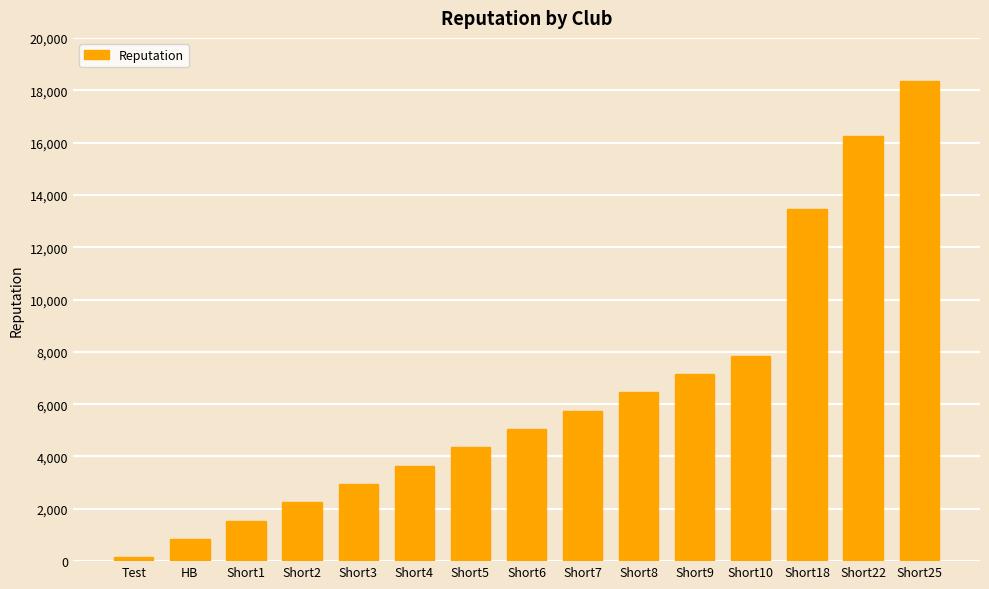

Reading left to right, what are all the values shown in this chart?

Test=150	HB=850	Short1=1550	Short2=2250	Short3=2950	Short4=3650	Short5=4350	Short6=5050	Short7=5750	Short8=6450	Short9=7150	Short10=7850	Short18=13450	Short22=16250	Short25=18350